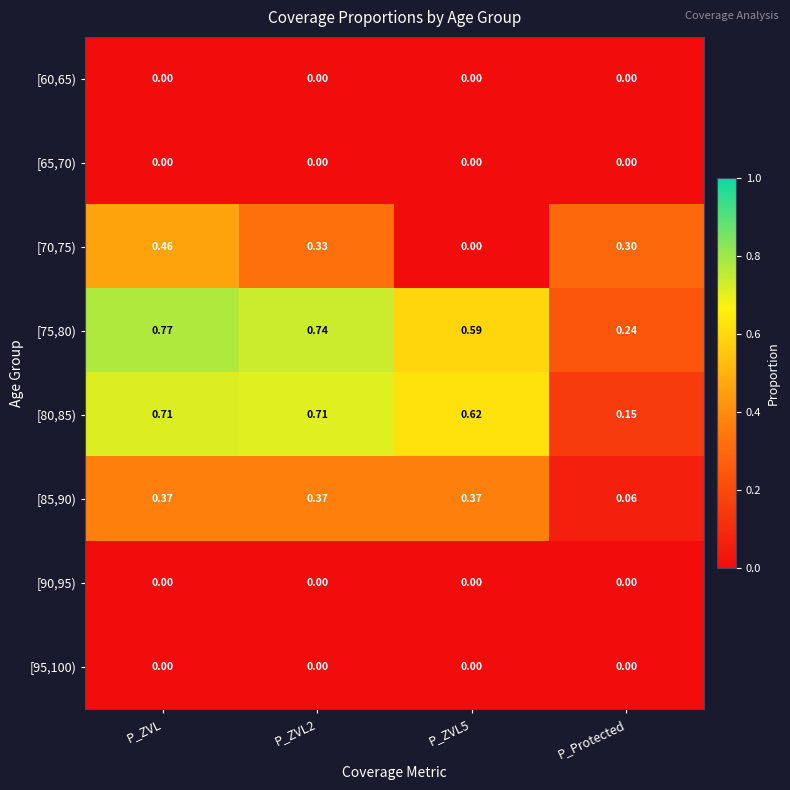

At which label does [85,90) reach its minimum?

P_Protected